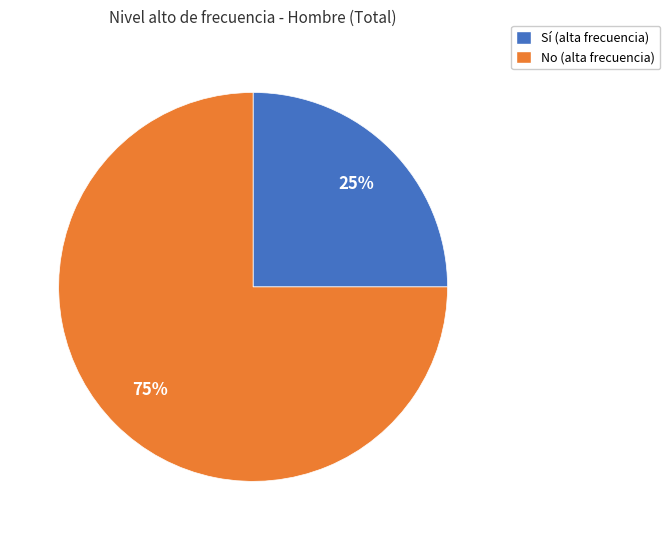

How many slices are in this pie chart?

2